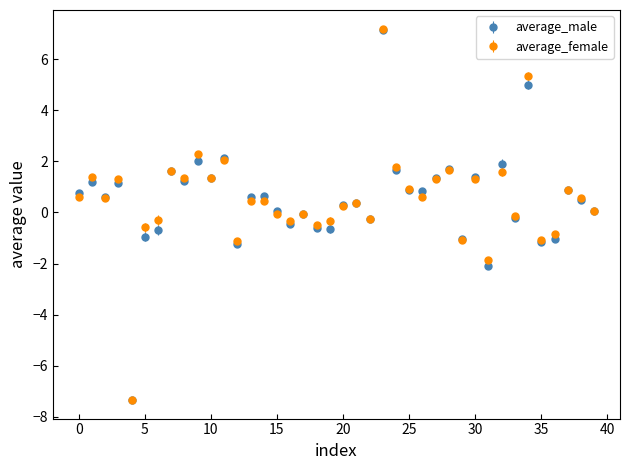

What is the lowest value of the average_male series?

-7.3